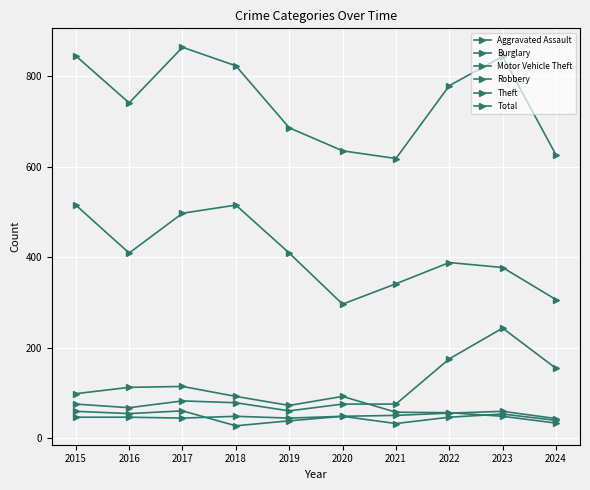

Count the number of data series in this chart.

6